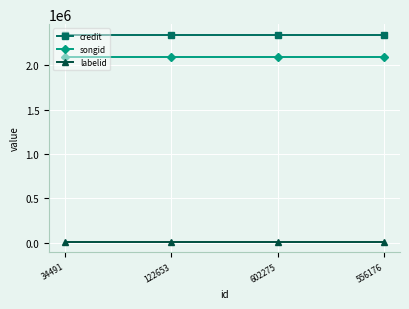

Is the value of songid at 556176 greater than the value of labelid at 602275?

Yes